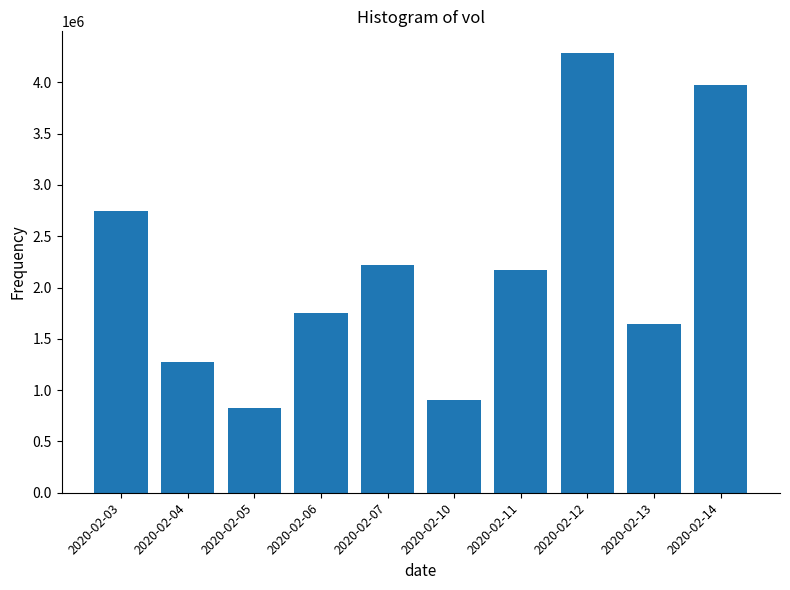

Rank the categories by value from lowest to highest.

2020-02-05, 2020-02-10, 2020-02-04, 2020-02-13, 2020-02-06, 2020-02-11, 2020-02-07, 2020-02-03, 2020-02-14, 2020-02-12